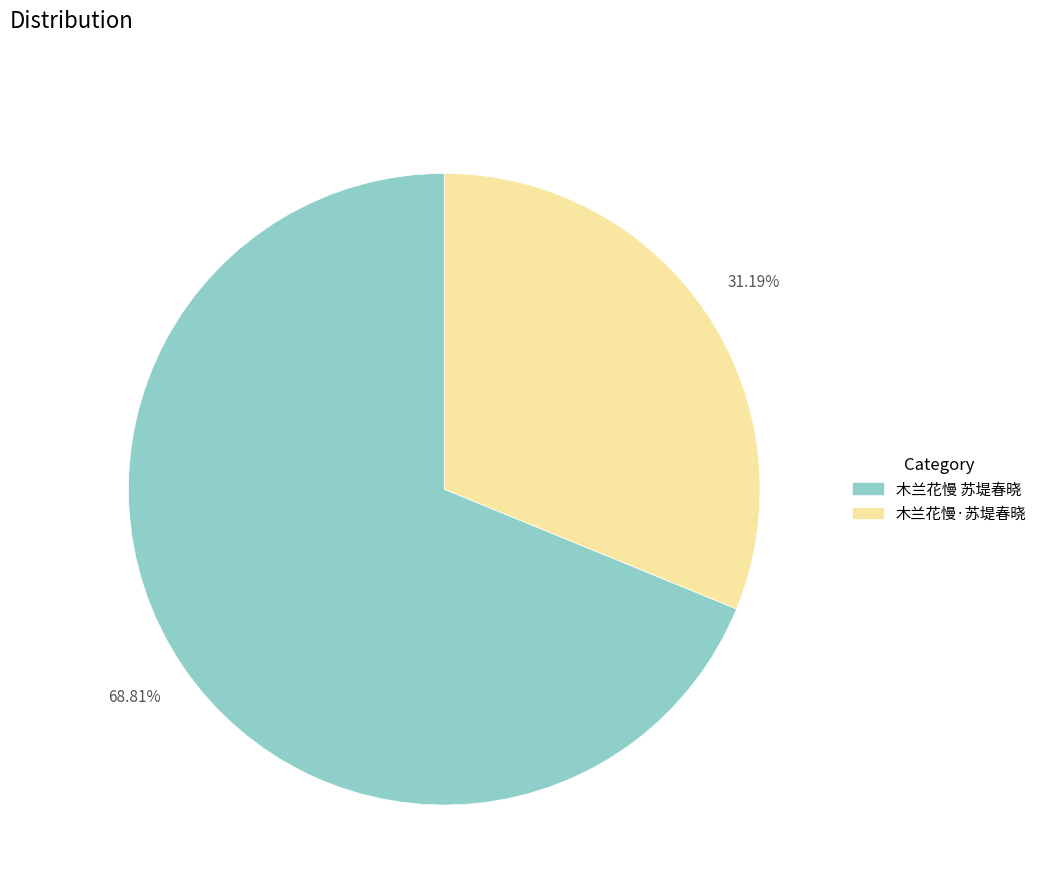

What percentage do 木兰花慢 苏堤春晓 and 木兰花慢·苏堤春晓 together represent?

100.0%